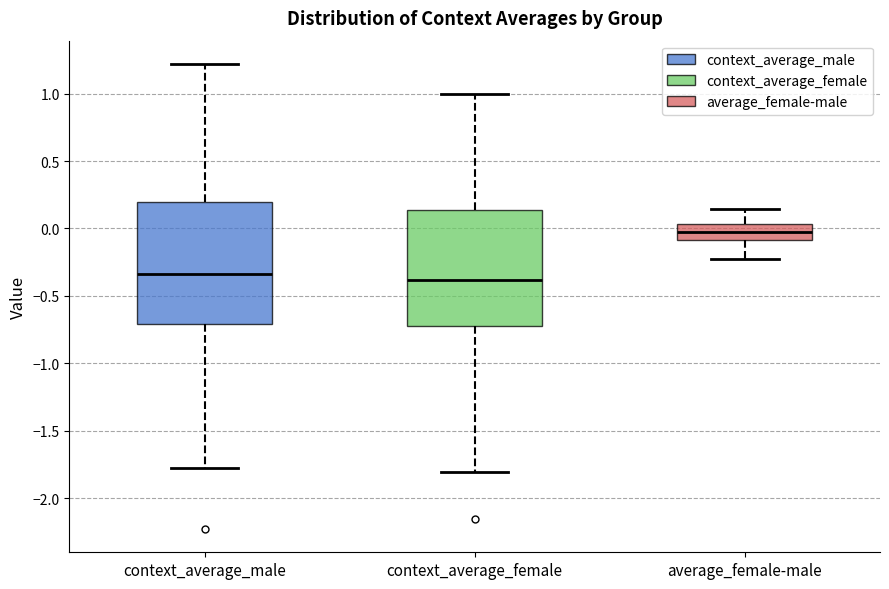

Reading left to right, transcribe this box plot: for each box, give where its median line is, the range the box spans, and where its two whiskers end, as read against the y-axis. The values are not printed on the chart, so give them approximately, as read against the axis.

context_average_male: median -0.35, box -0.70 to 0.20, whiskers -1.80 to 1.20
context_average_female: median -0.40, box -0.70 to 0.15, whiskers -1.80 to 1.00
average_female-male: median -0.05, box -0.10 to 0.05, whiskers -0.25 to 0.15